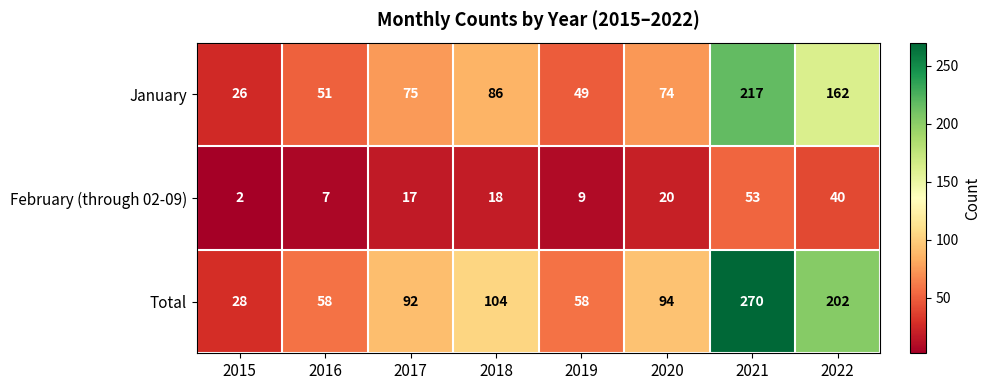

What is the approximate value of Total at 2017, to the nearest 5?

90